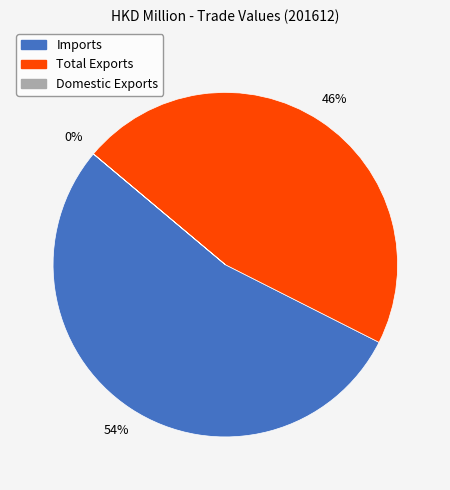

To the nearest percent, what is the average slice percentage?

33%